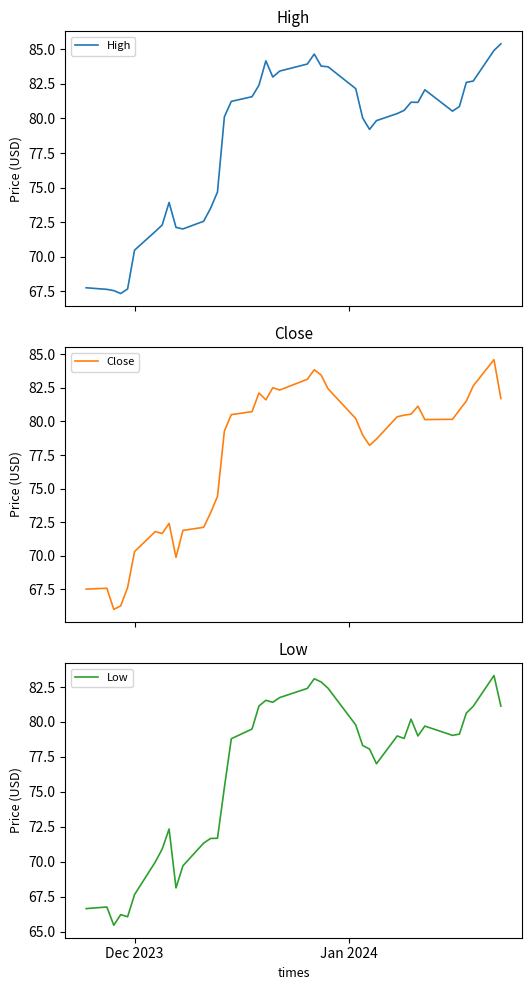

How many values in the High series are below 80?

16